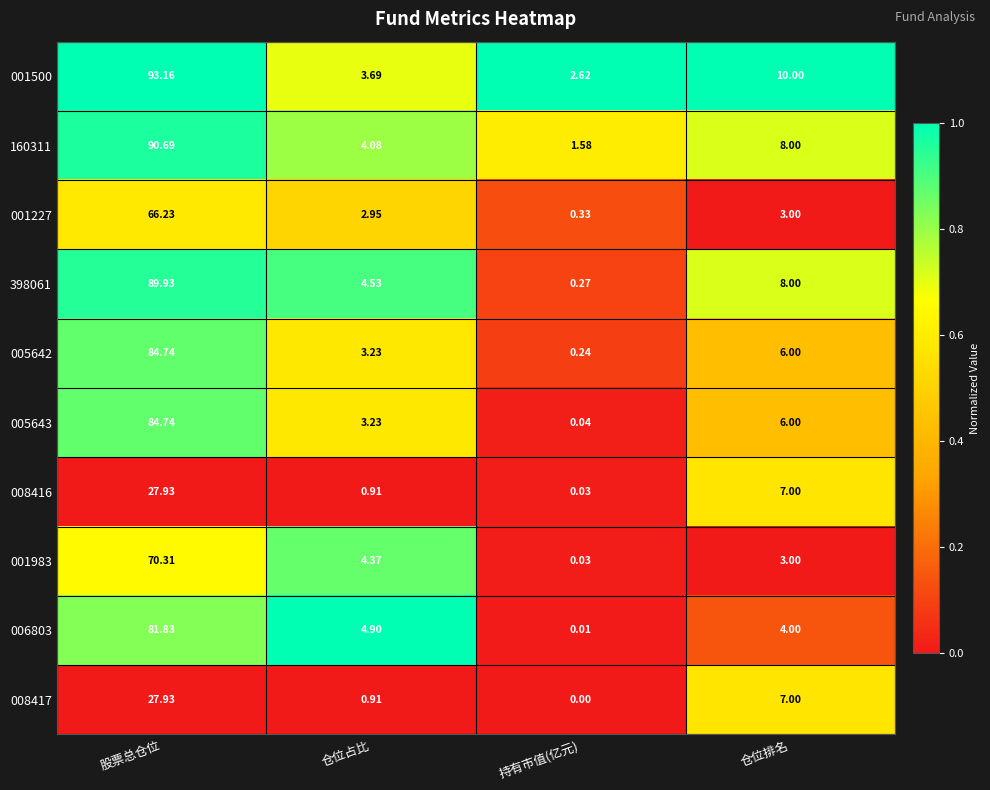

Rank the categories by 160311 value from lowest to highest.

持有市值(亿元), 仓位占比, 仓位排名, 股票总仓位